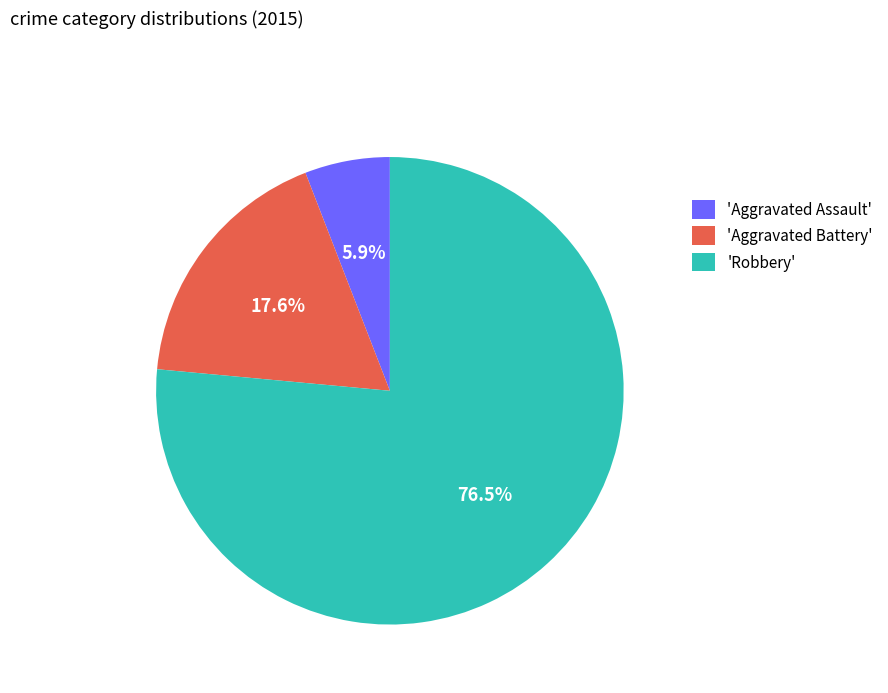

Which category accounts for the majority?

'Robbery'